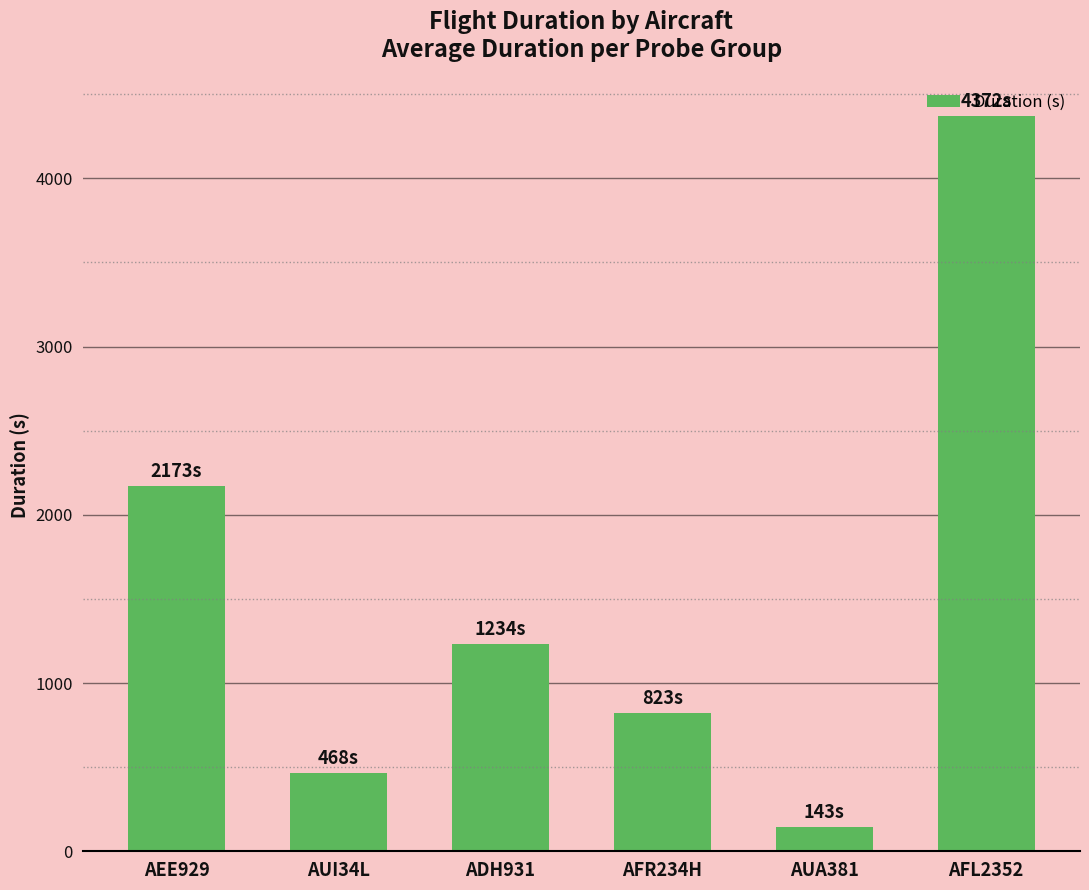

What is the label of the 3rd bar from the right?

AFR234H